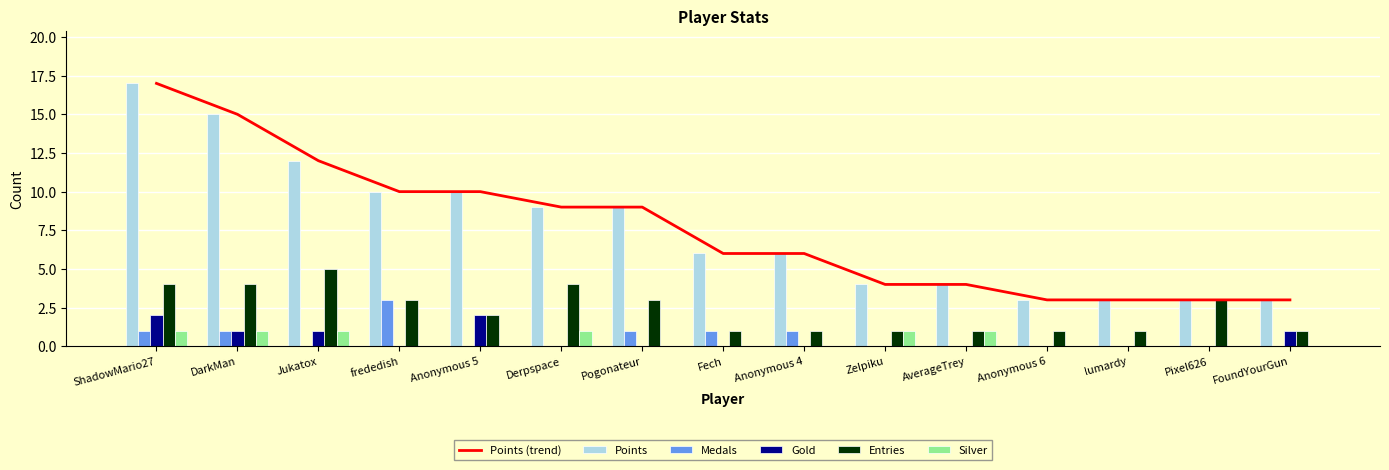

How many groups of bars are there?

15